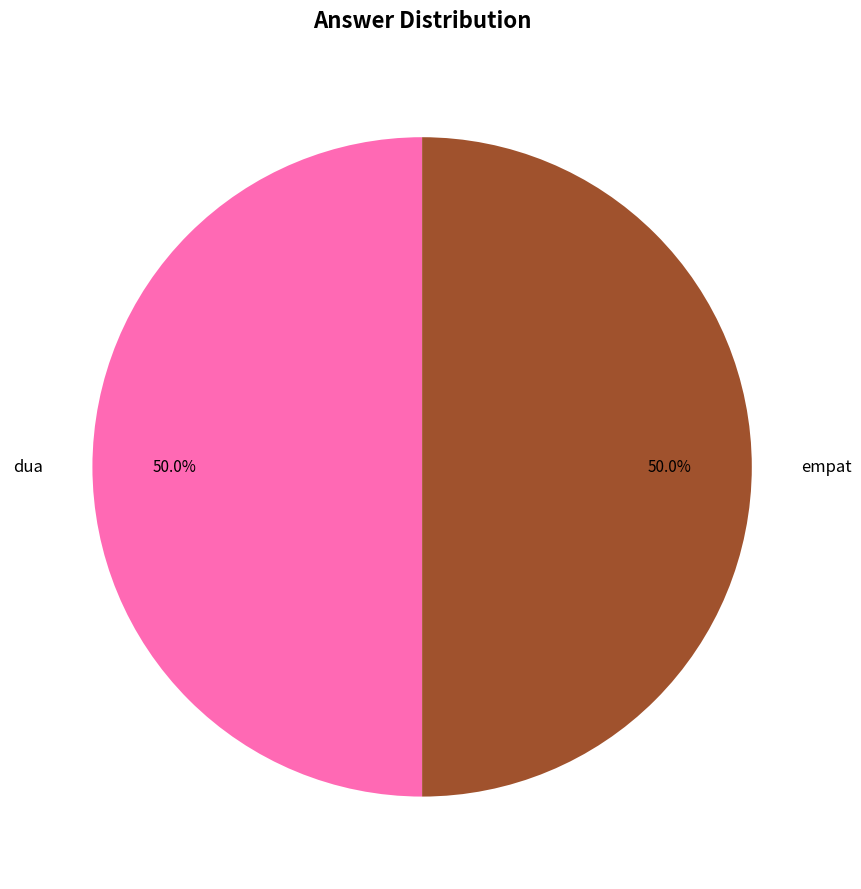

To the nearest percent, what is the difference between the largest and smallest slice percentages?

0%